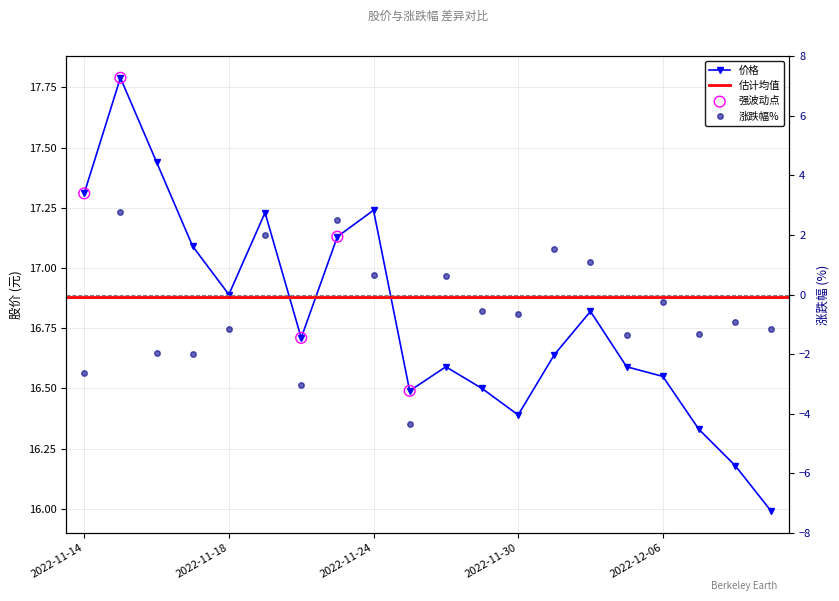

Which series has the widest spread of Y values?

涨跌幅%